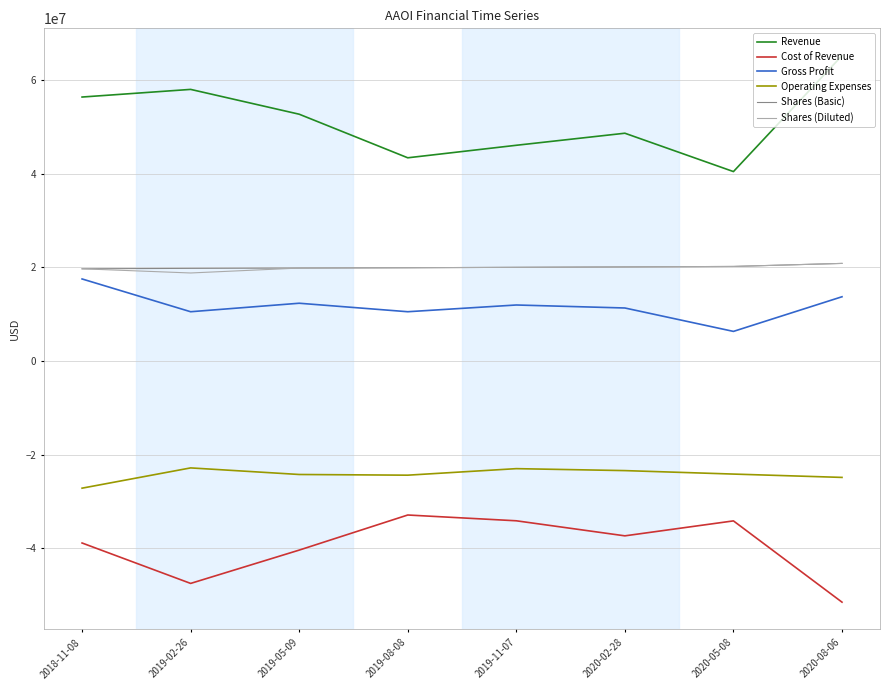

Is the value of Gross Profit at 2019-05-09 greater than the value of Shares (Basic) at 2018-11-08?

No